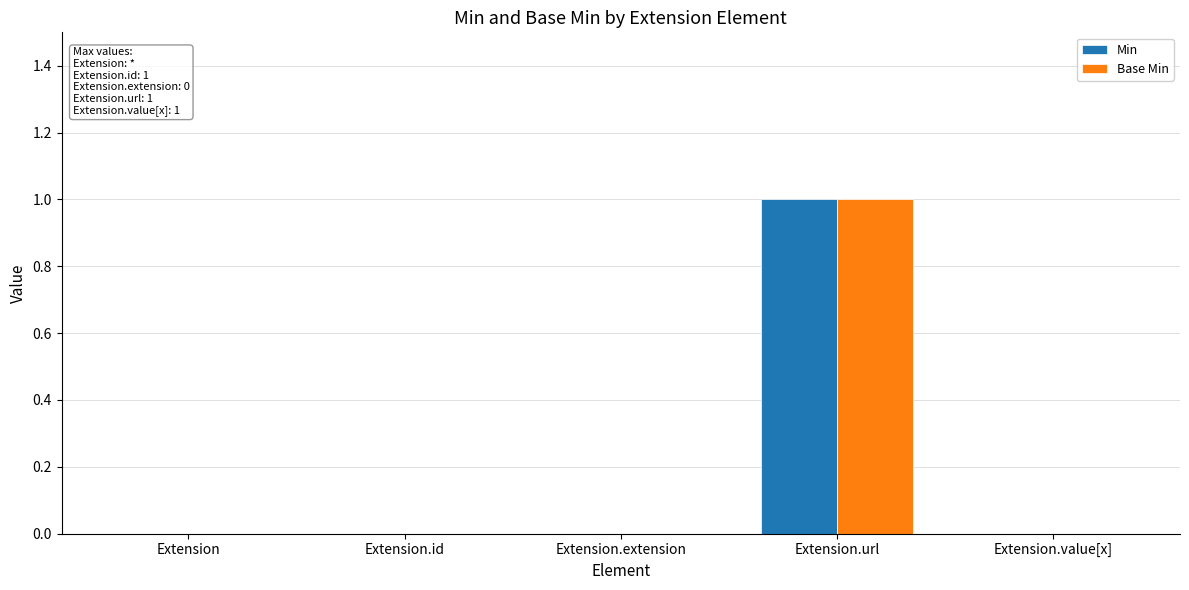

True or false: Min has a value of 0 at Extension.value[x].

True